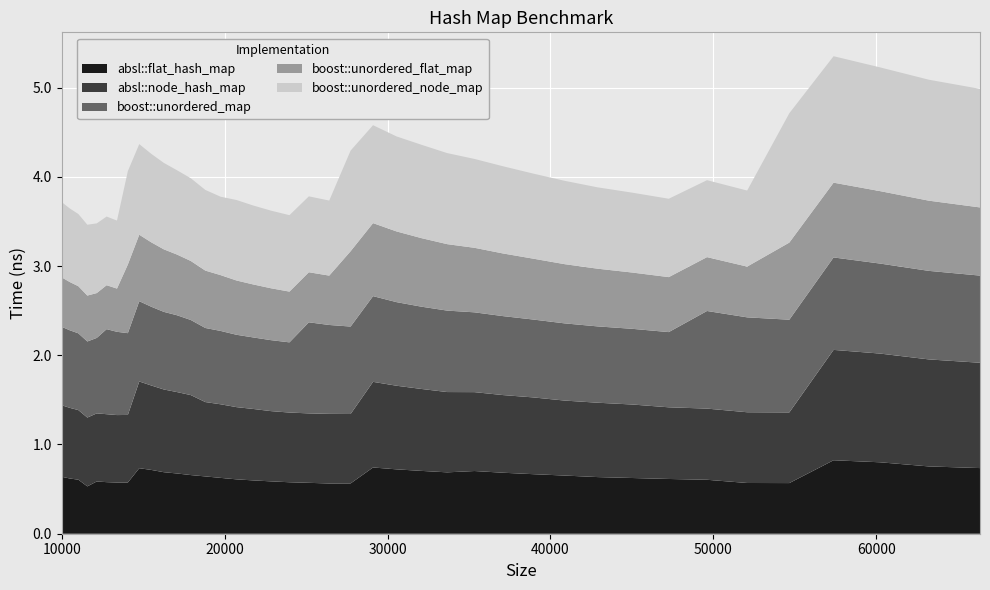

Reading right to left, transcribe all the data shown in this chart.

absl::flat_hash_map: 0.7	0.8	0.8	0.8	0.6	0.6	0.6	0.6	0.6	0.6	0.7	0.7	0.7	0.7	0.7	0.7	0.7	0.7	0.6	0.6	0.6	0.6	0.6	0.6	0.6	0.6	0.6	0.7	0.7	0.7	0.7	0.7	0.6	0.6	0.6	0.6	0.5	0.6	0.6	0.6
absl::node_hash_map: 1.2	1.2	1.2	1.2	0.8	0.8	0.8	0.8	0.8	0.8	0.8	0.9	0.9	0.9	0.9	0.9	0.9	1.0	0.8	0.8	0.8	0.8	0.8	0.8	0.8	0.8	0.8	0.9	0.9	0.9	0.9	1.0	0.8	0.8	0.8	0.8	0.8	0.8	0.8	0.8
boost::unordered_map: 1.0	1.0	1.0	1.0	1.0	1.1	1.1	0.8	0.8	0.9	0.9	0.9	0.9	0.9	0.9	0.9	0.9	1.0	1.0	1.0	1.0	0.8	0.8	0.8	0.8	0.8	0.8	0.8	0.9	0.9	0.9	0.9	0.9	0.9	1.0	0.8	0.9	0.9	0.9	0.9
boost::unordered_flat_map: 0.8	0.8	0.8	0.8	0.9	0.6	0.6	0.6	0.6	0.6	0.7	0.7	0.7	0.7	0.7	0.8	0.8	0.8	0.8	0.6	0.6	0.6	0.6	0.6	0.6	0.6	0.6	0.7	0.7	0.7	0.7	0.7	0.8	0.5	0.5	0.5	0.5	0.5	0.5	0.6
boost::unordered_node_map: 1.3	1.4	1.4	1.4	1.4	0.9	0.9	0.9	0.9	0.9	0.9	1.0	1.0	1.0	1.0	1.0	1.1	1.1	1.1	0.8	0.9	0.9	0.9	0.9	0.9	0.9	0.9	0.9	0.9	1.0	1.0	1.0	1.0	0.8	0.8	0.8	0.8	0.8	0.8	0.8